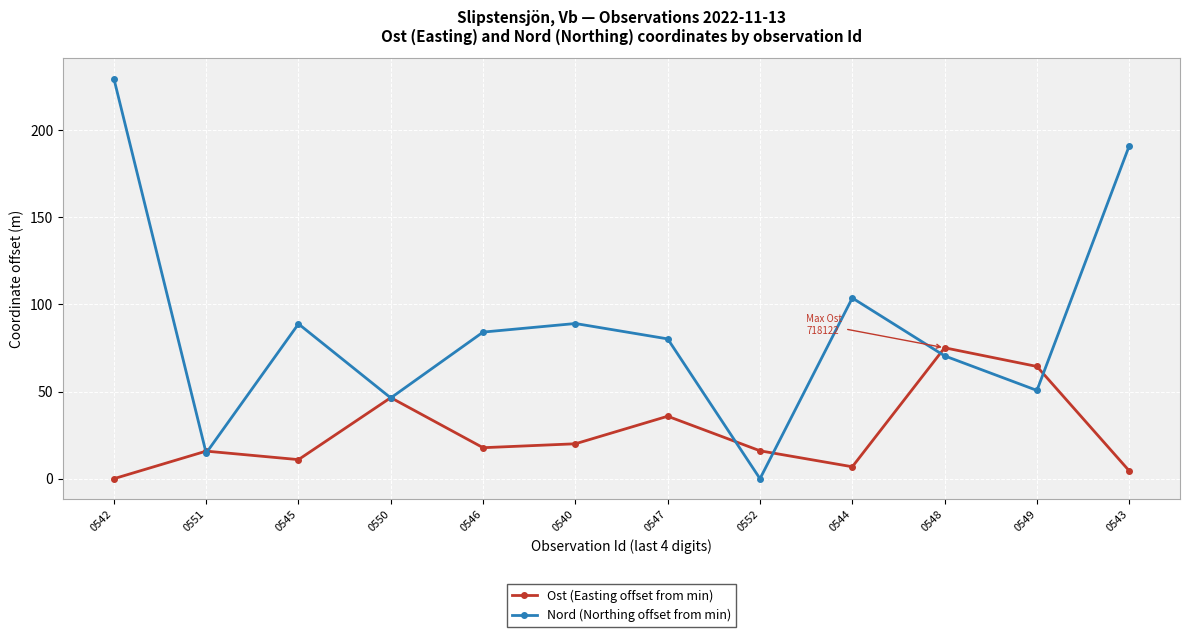

At which category does the chart reach its peak across all series?

0542